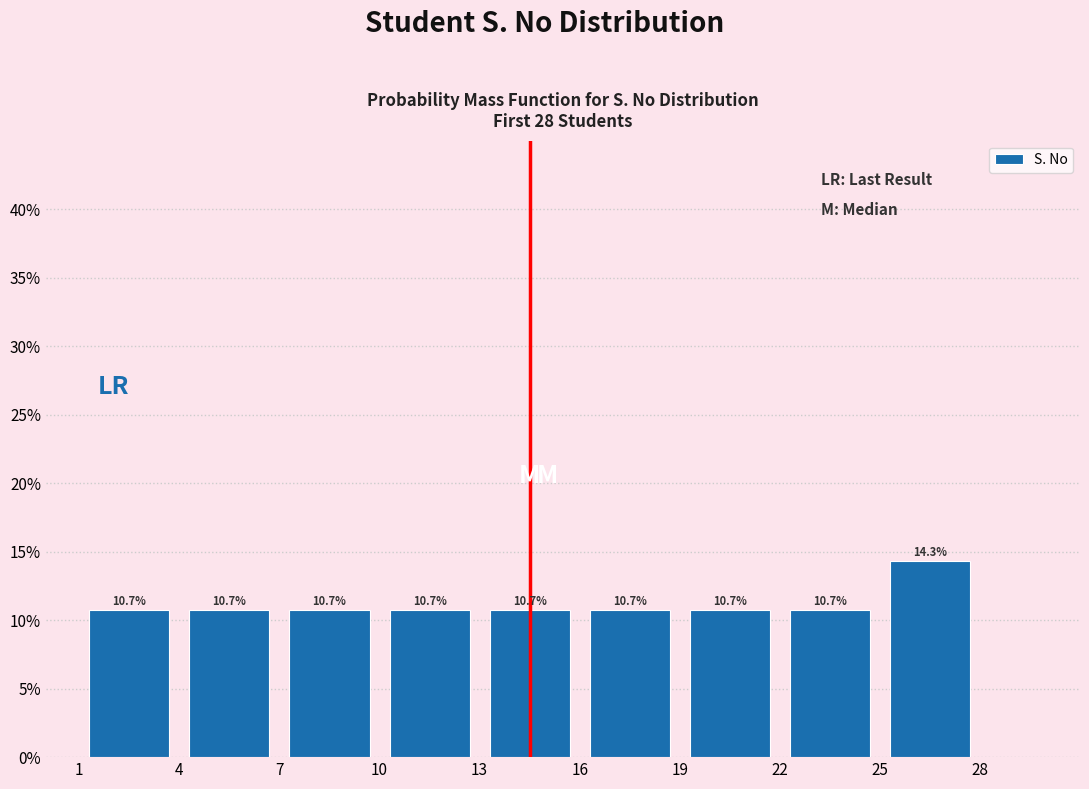

Reading left to right, transcribe this chart: for each bar, give the range it covers on the x-axis and its height.

1 to 4: 10.7
4 to 7: 10.7
7 to 10: 10.7
10 to 13: 10.7
13 to 16: 10.7
16 to 19: 10.7
19 to 22: 10.7
22 to 25: 10.7
25 to 28: 14.3